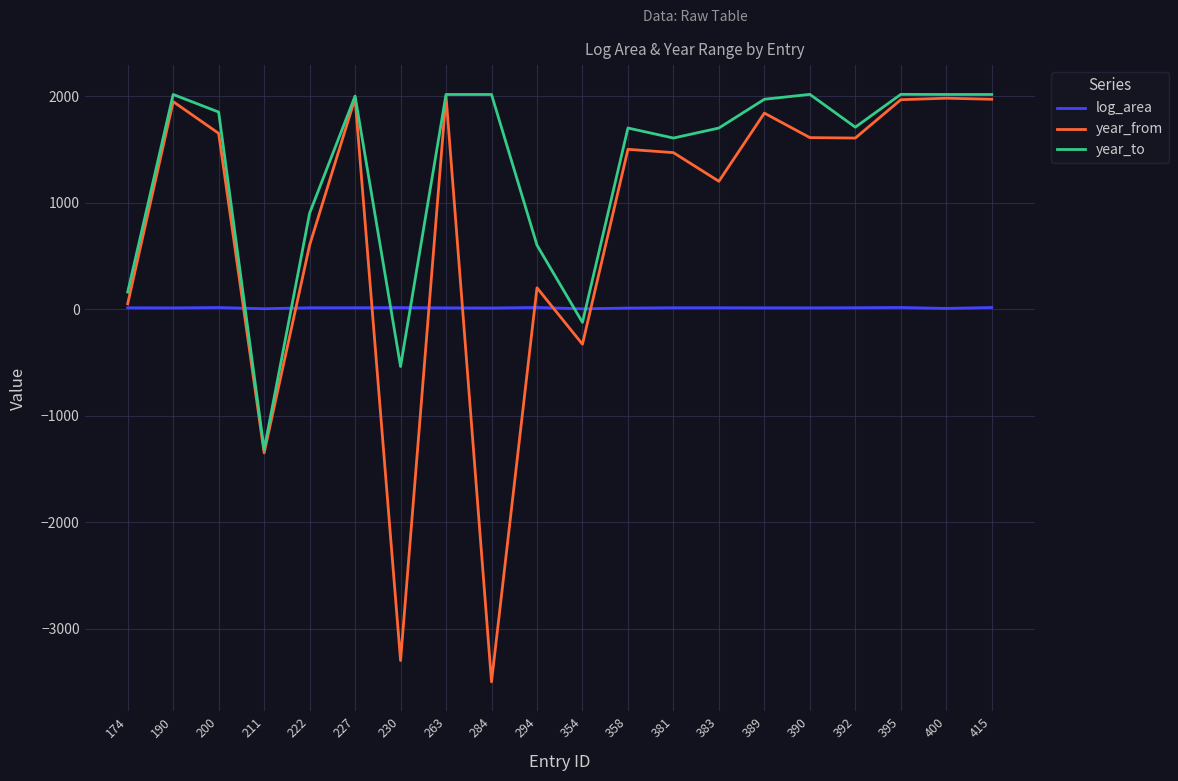

Rank the series by their average value, from highest to lowest.

year_to, year_from, log_area